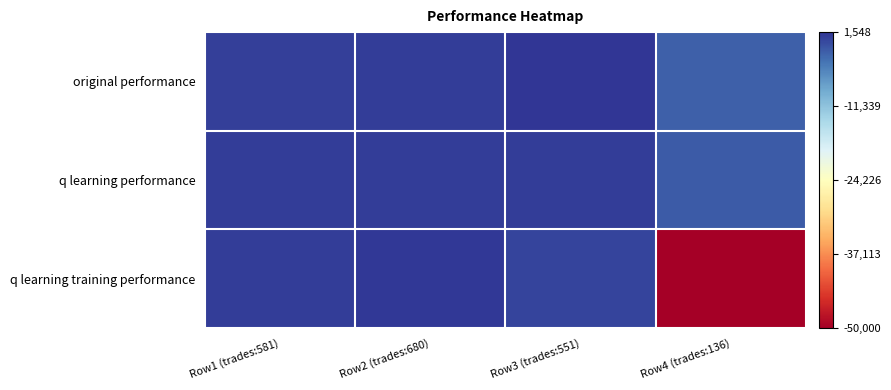

Which has a higher value, Row2 (trades:680) or Row4 (trades:136)?

Row2 (trades:680)